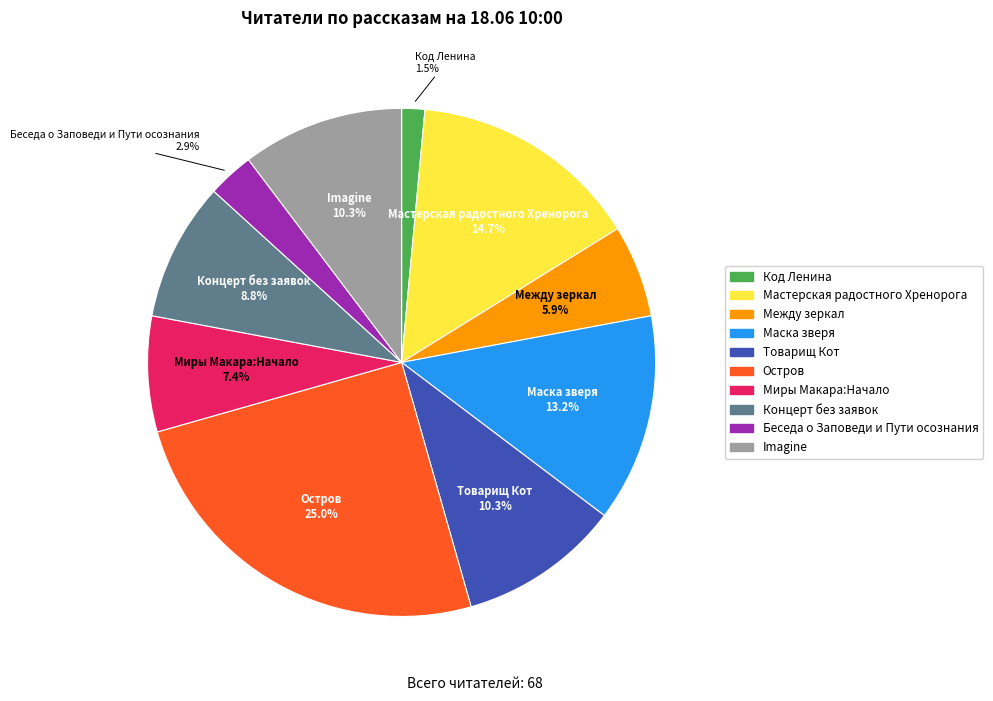

Does Между зеркал account for over 50% of the chart?

No